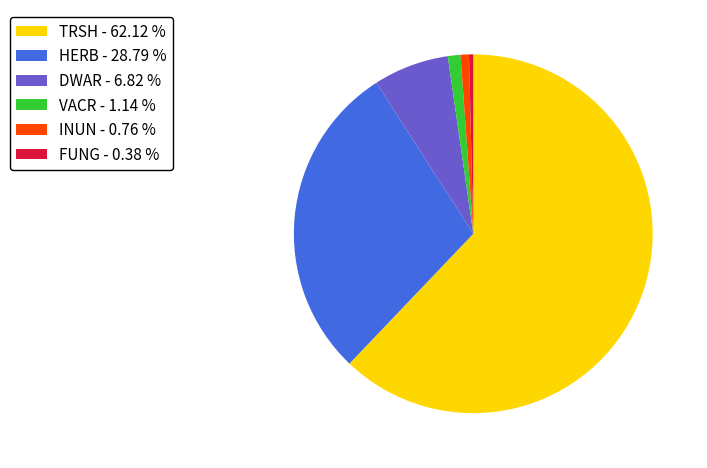

Do FUNG and TRSH together represent more than half of the pie?

Yes